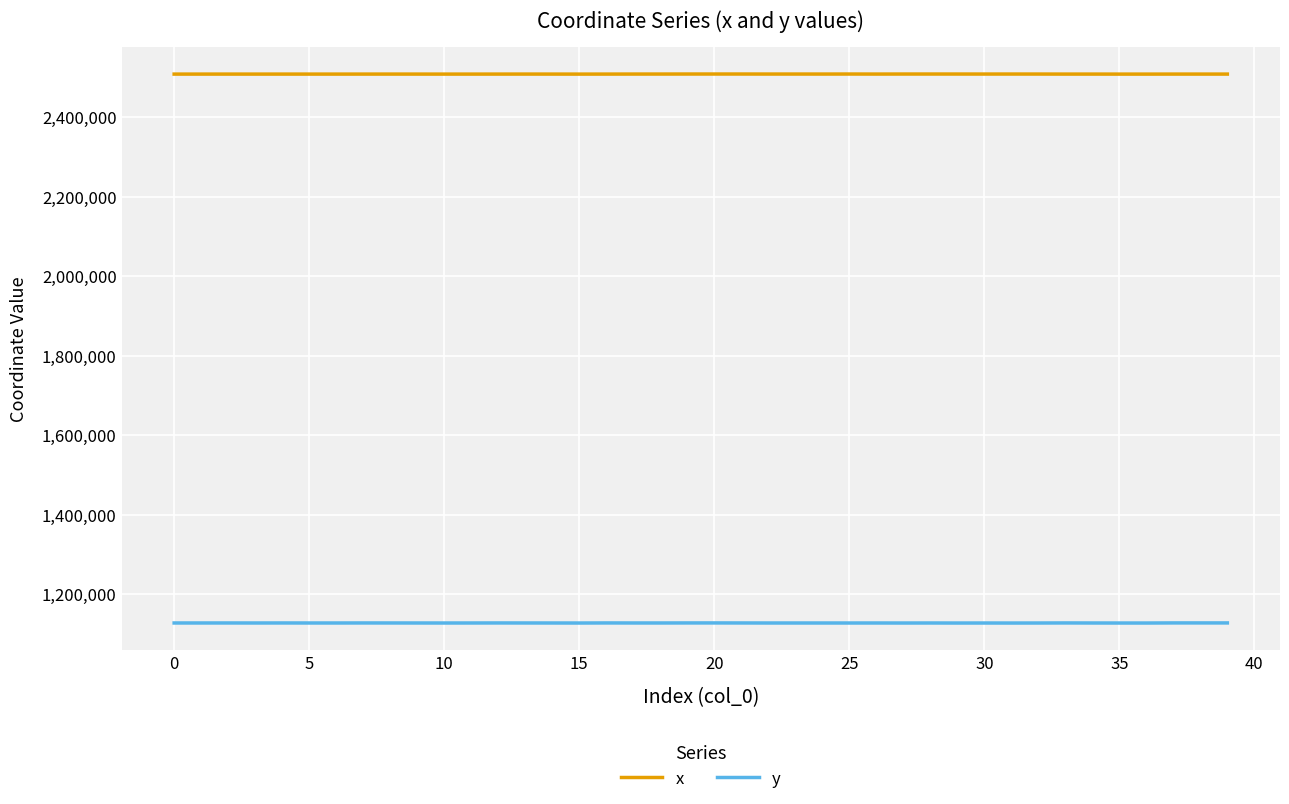

True or false: y and x cross at least once.

False